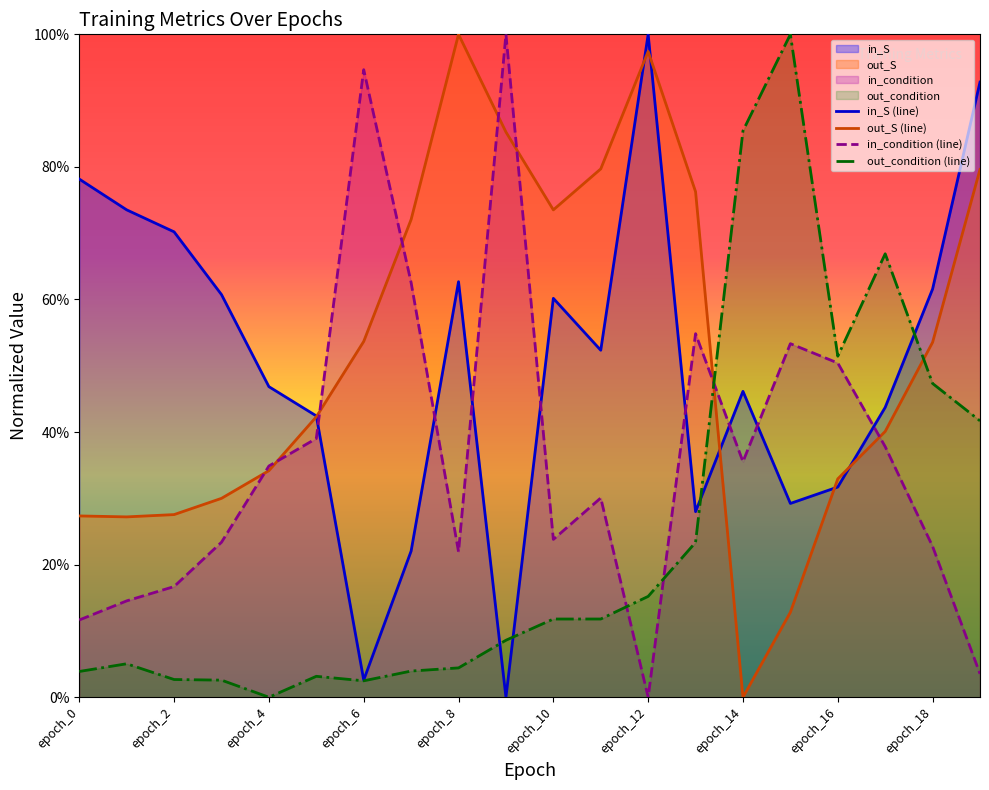

What is the total value across all series at epoch_15?

2.0